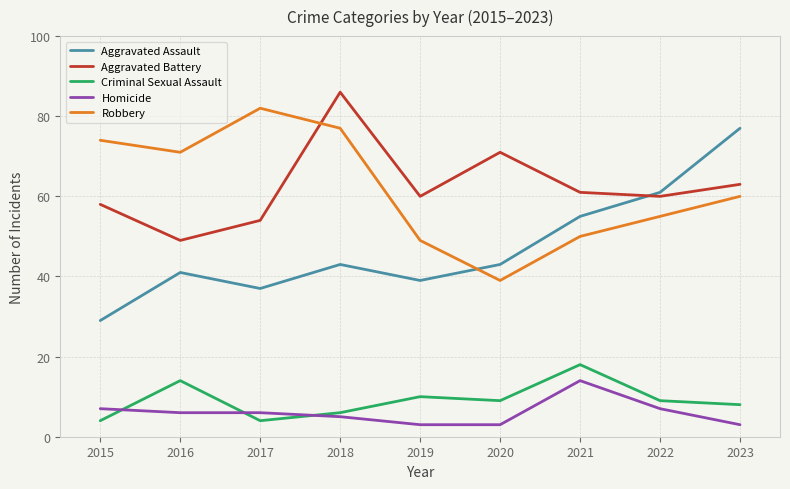

At how many categories does at least one series exceed 80?

2